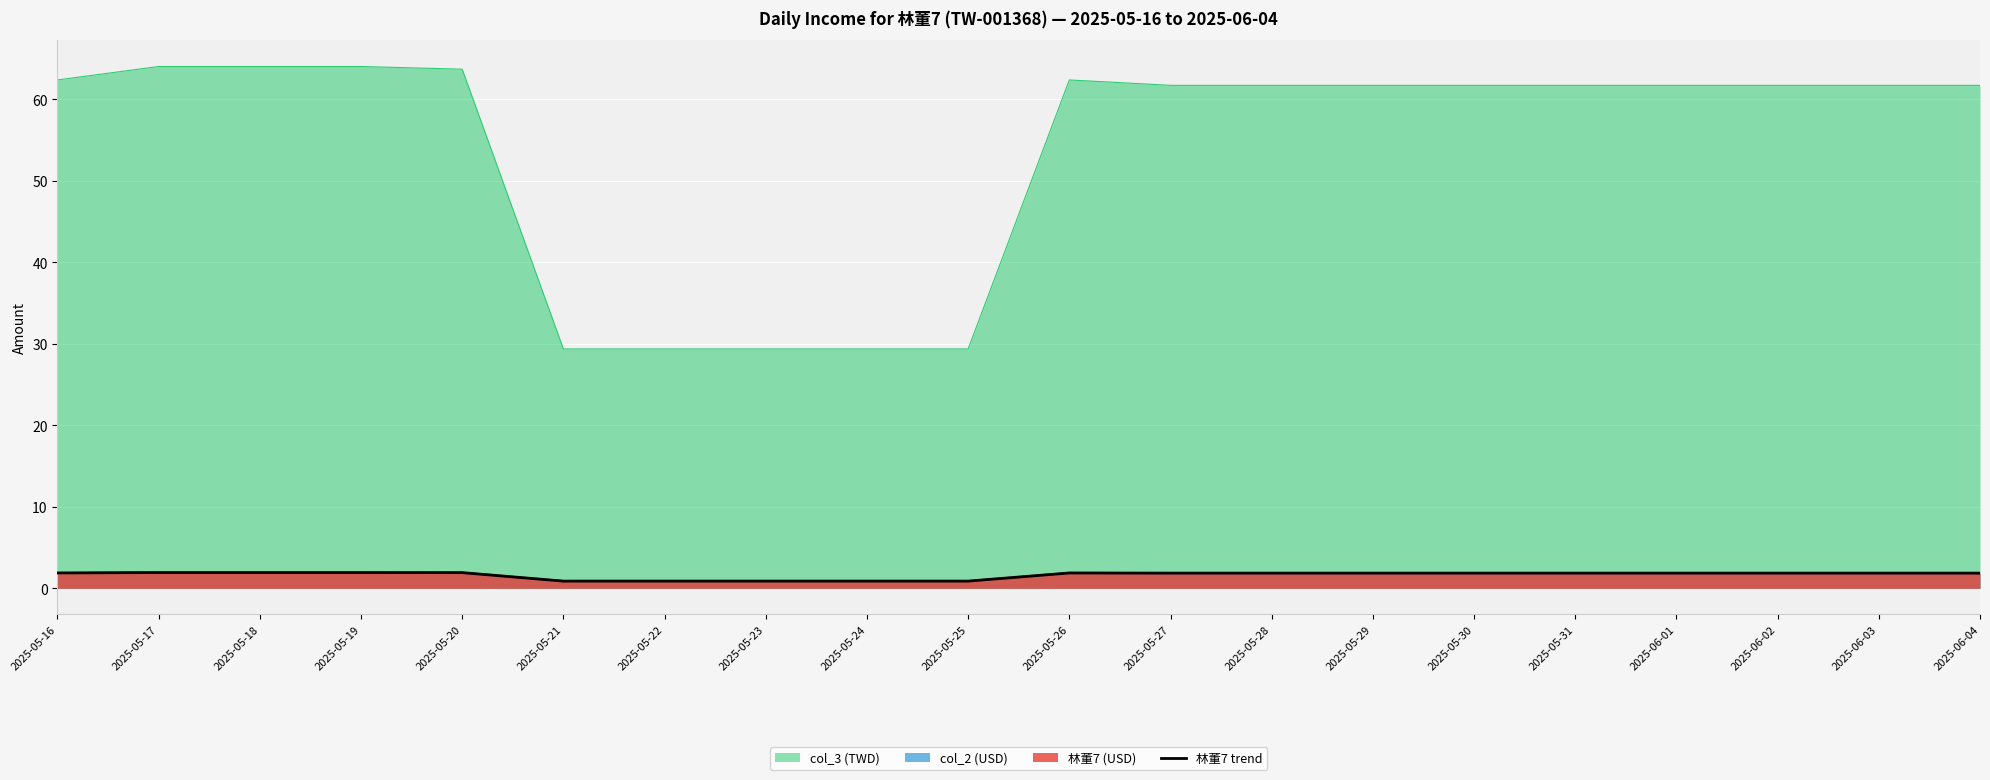

How many interior local peaks (higher than both neighbors) does the data have?

1